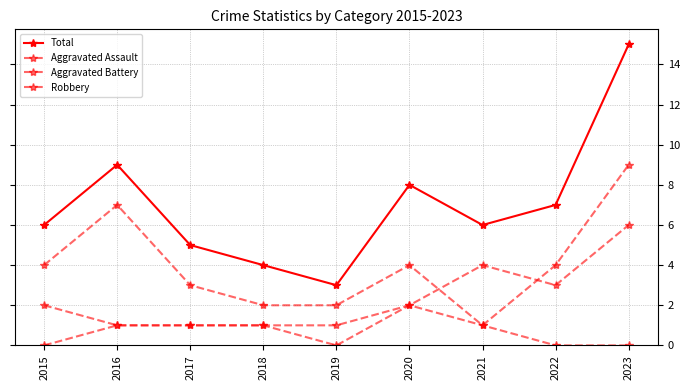

What is the difference between the maximum and minimum values in the Aggravated Battery series?

5